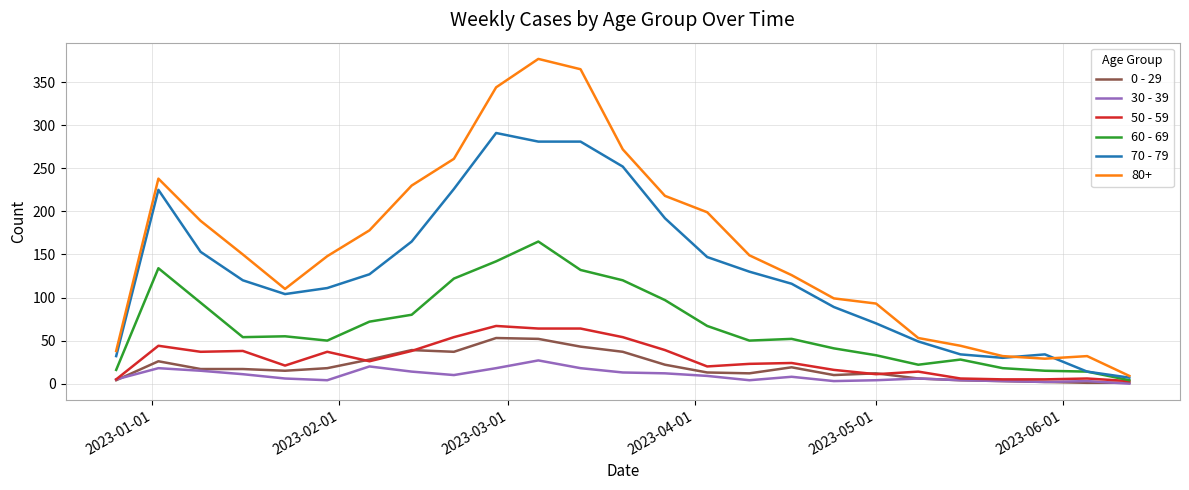

Which series has the largest total across all categories?

80+